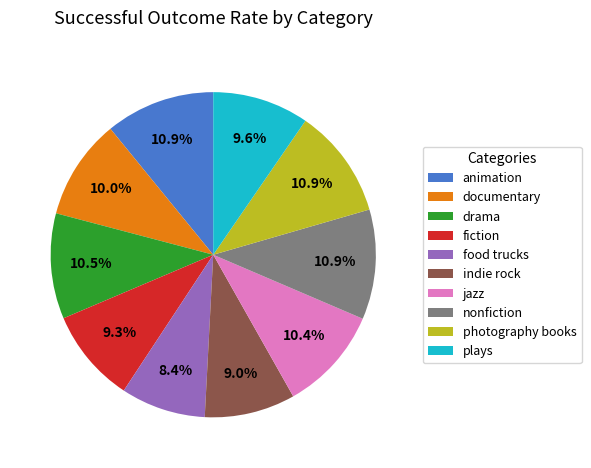

To the nearest percent, what portion does food trucks represent?

8%